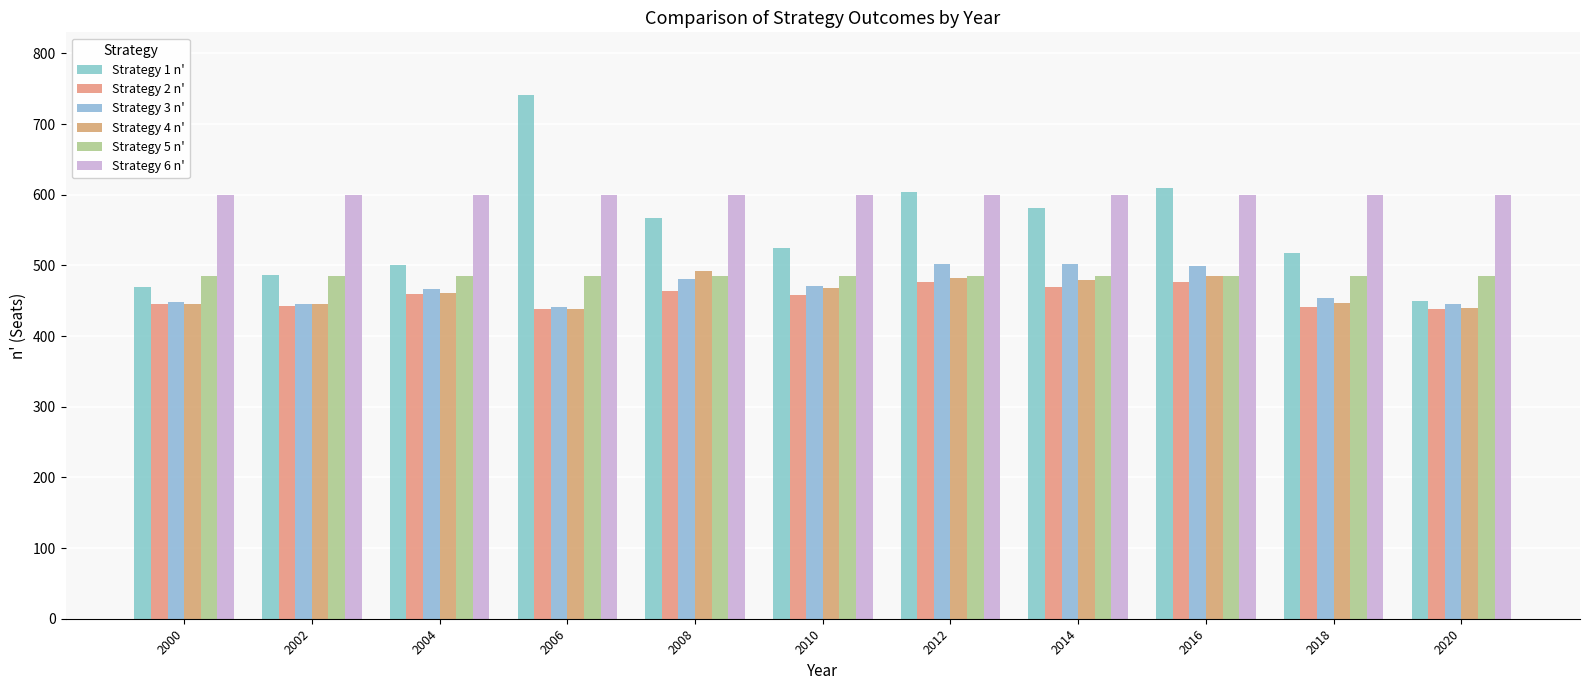

How many data points in Strategy 2 n' are less than 458?

5